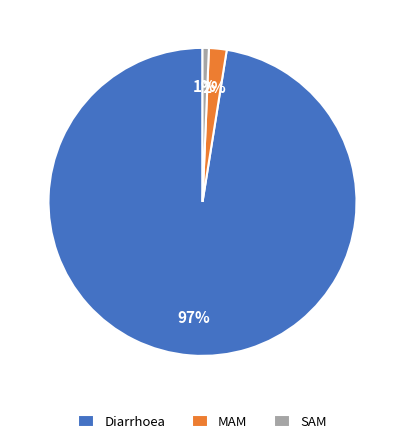

Does MAM represent more than half of the total?

No